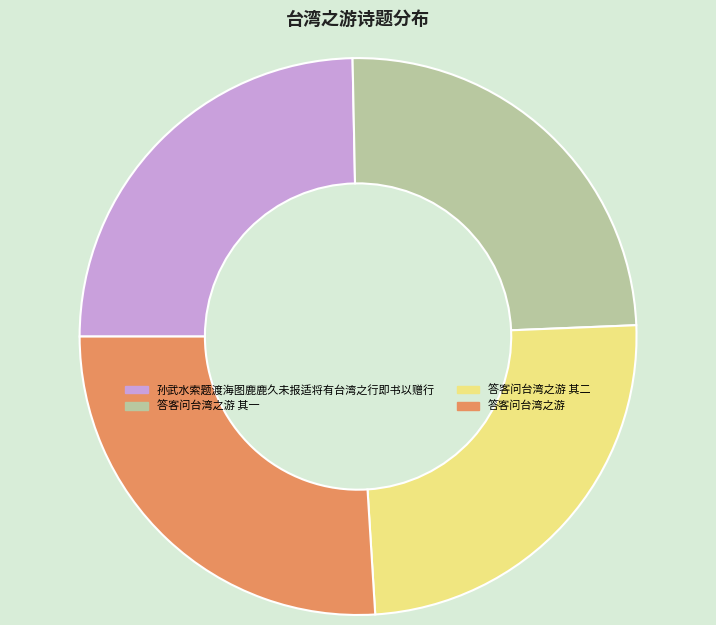

What is the ratio of the value at 答客问台湾之游 其一 to the value at 孙武水索题渡海图鹿鹿久未报适将有台湾之行即书以赠行?

1.0